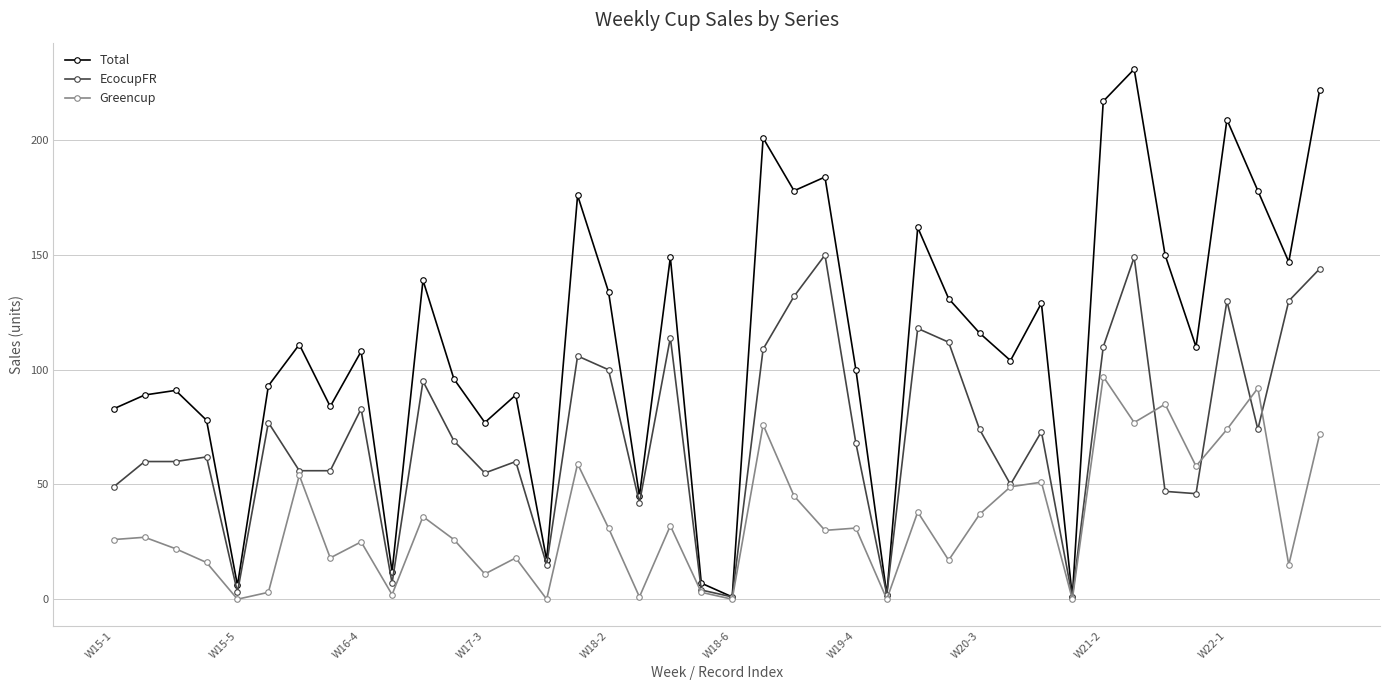

Which series has the largest total across all categories?

Total